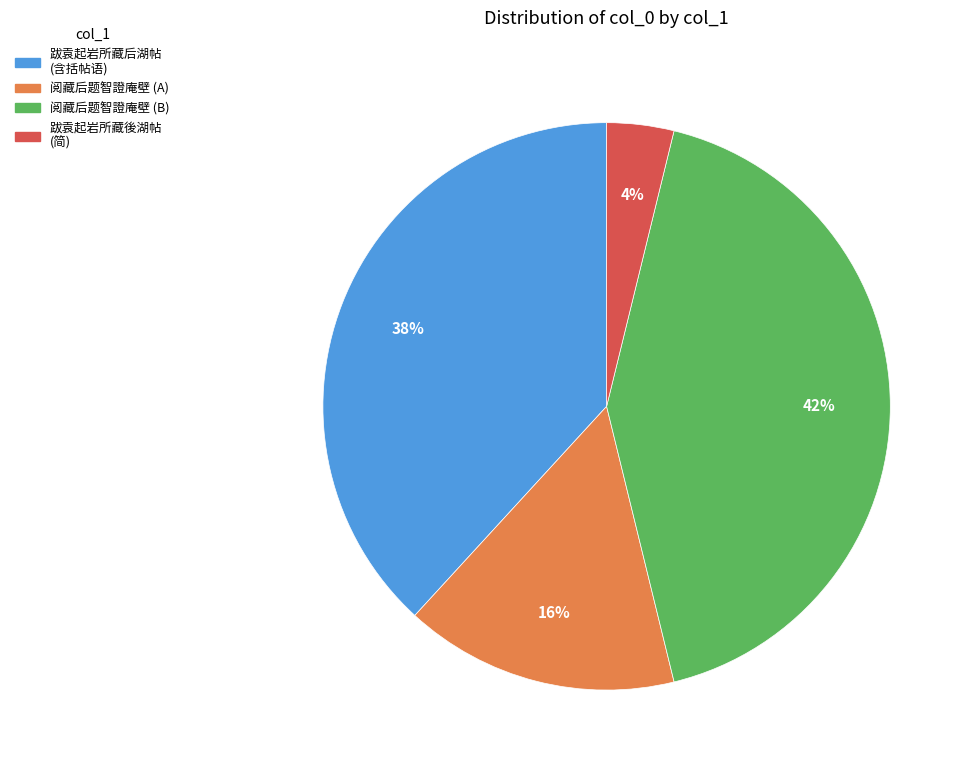

Do 阅藏后题智證庵壁 (A) and 跋袁起岩所藏后湖帖 (含括帖语) together represent more than half of the pie?

Yes